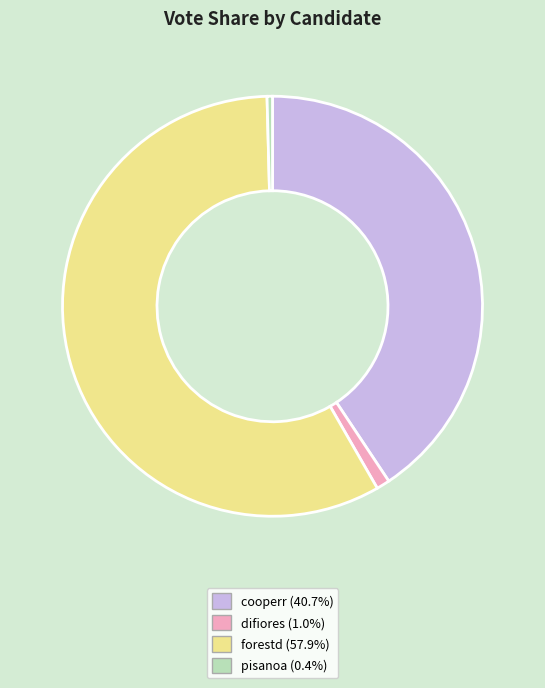

Does pisanoa represent more than half of the total?

No